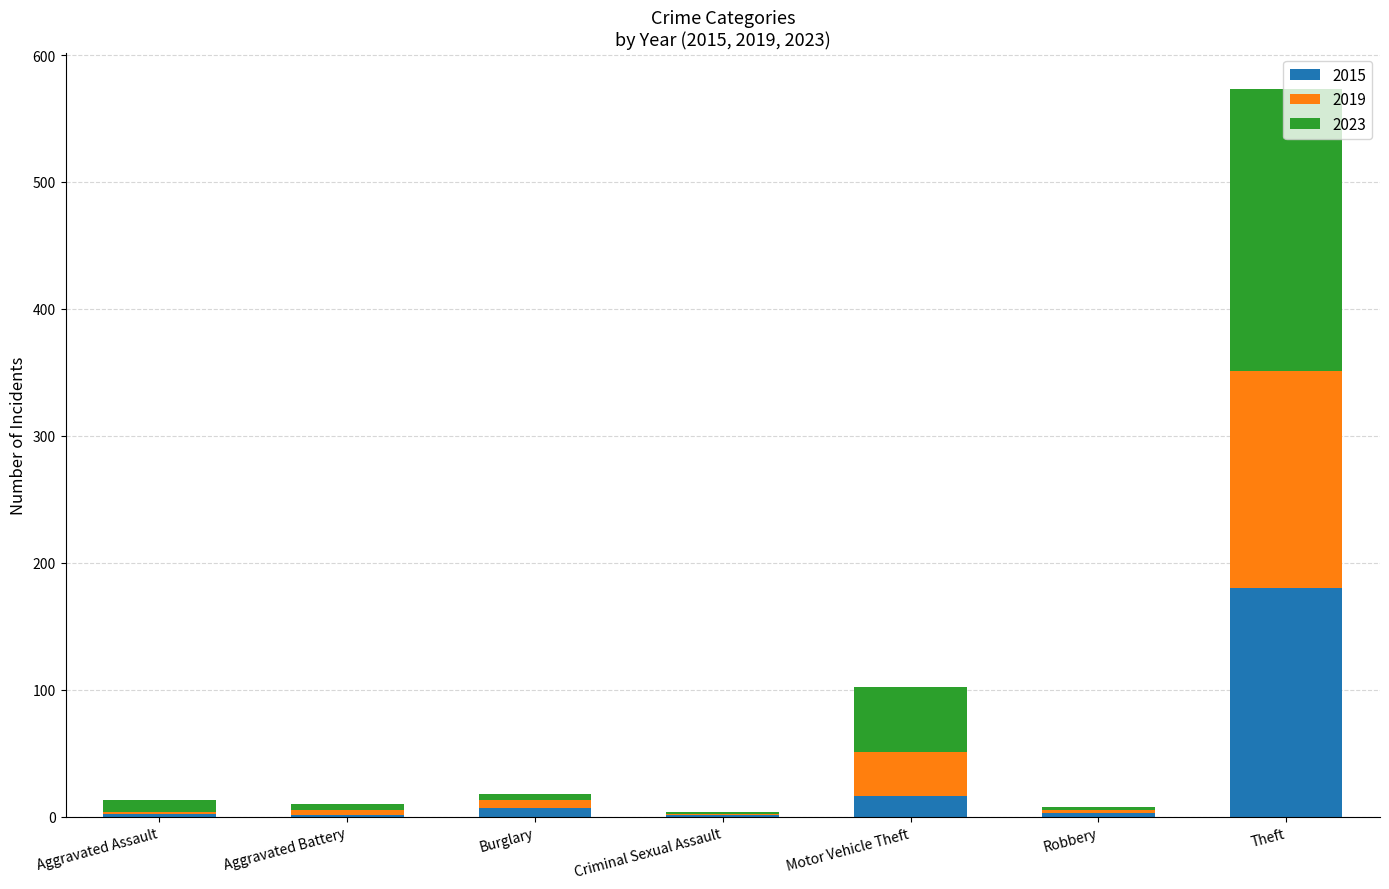

What is the highest value of the 2015 series?

180